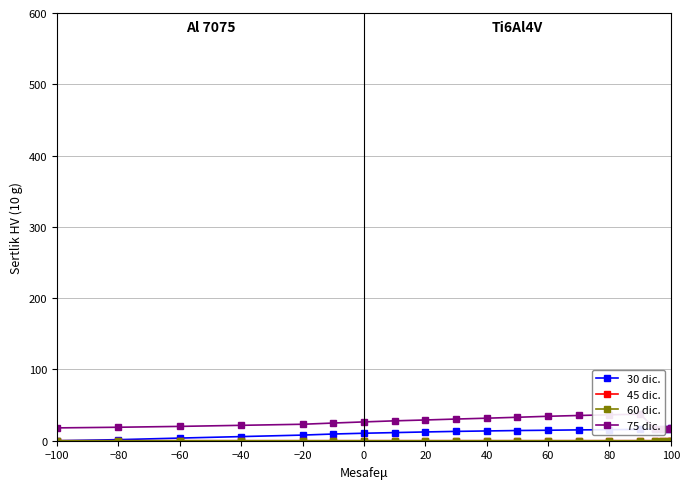

Which series has the largest range (max minus min)?

75 dic